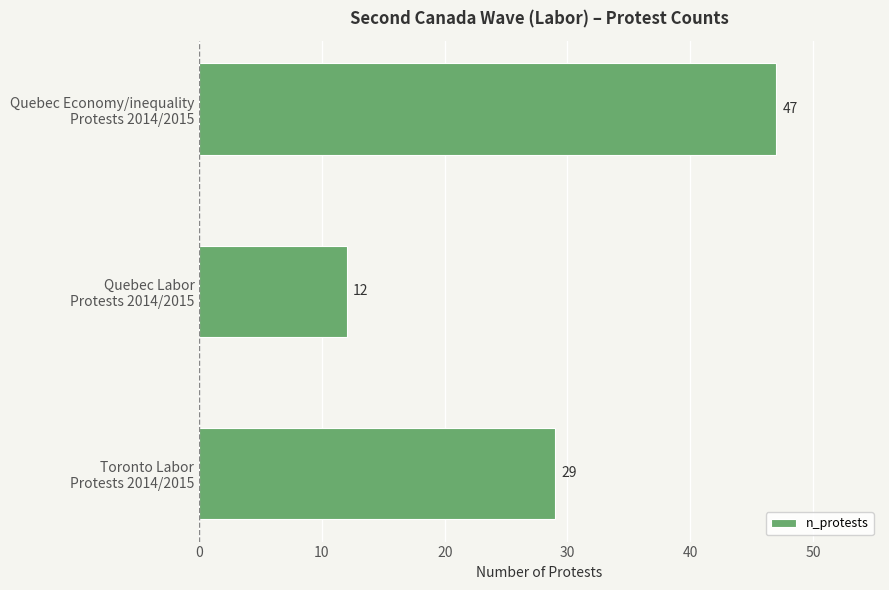

Reading bottom to top, extract all data points from this chart.

29	12	47